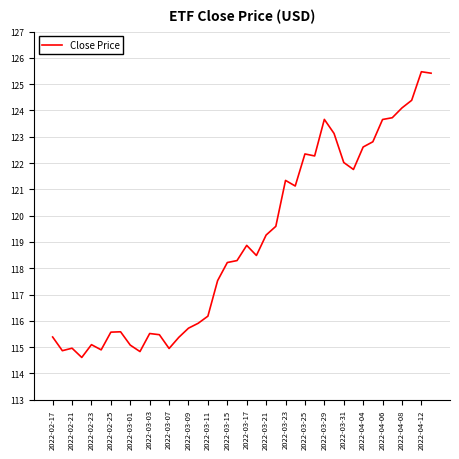

What is the minimum value shown in the chart?

114.6